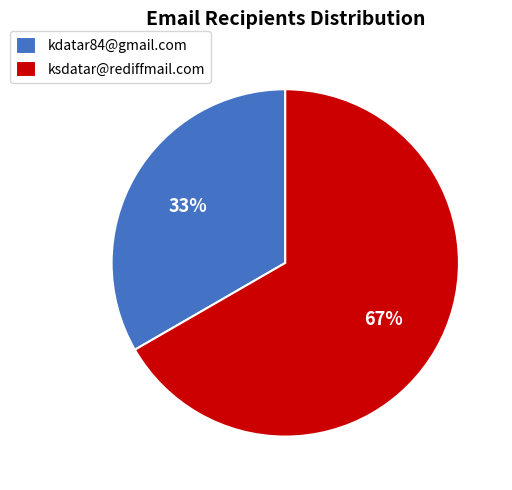

Combined, do kdatar84@gmail.com and ksdatar@rediffmail.com account for over 50%?

Yes